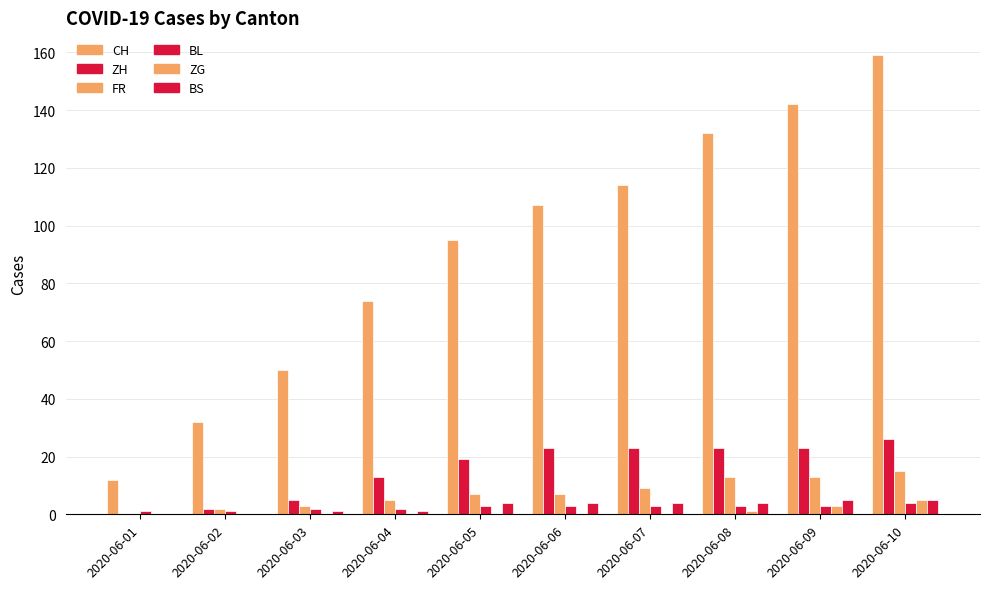

Which category has the highest value across all series?

2020-06-10